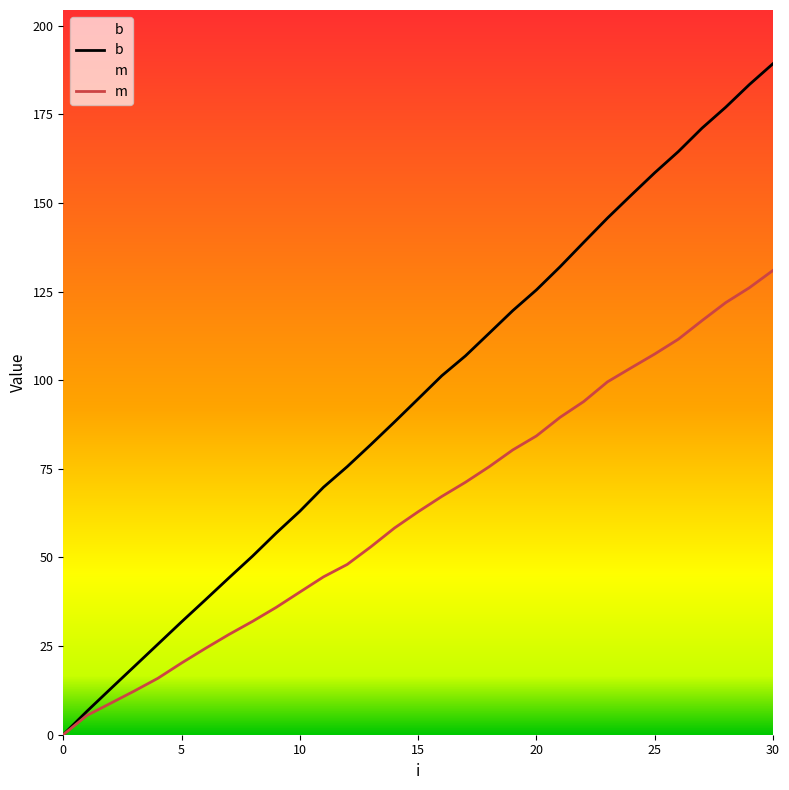

What is the label of the 22nd point from the right?

9